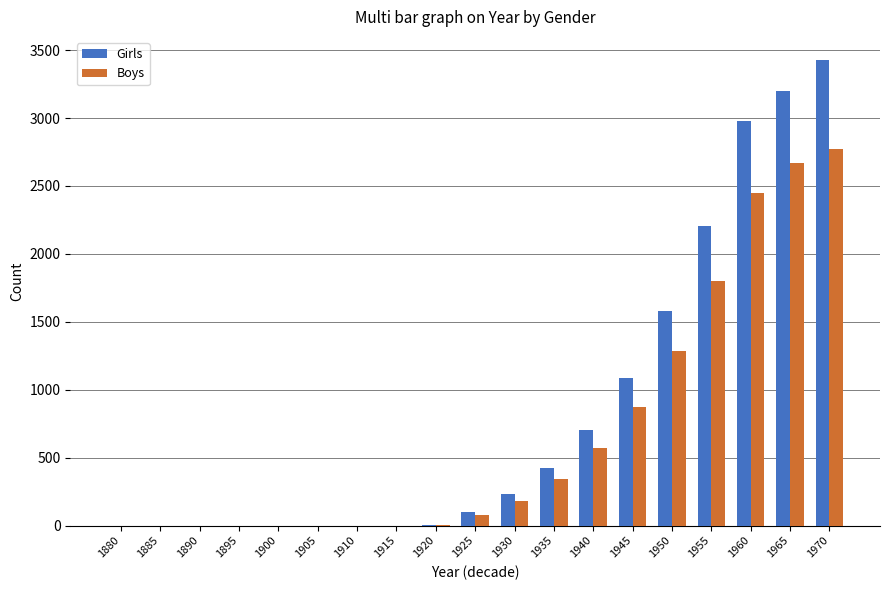

Count the number of data series in this chart.

2